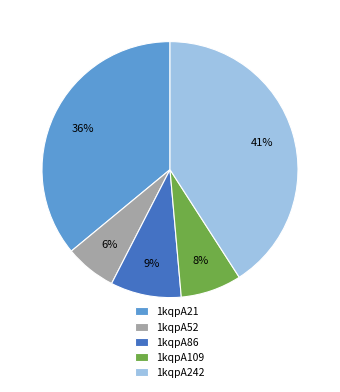

Which category has the biggest portion of the pie?

1kqpA242